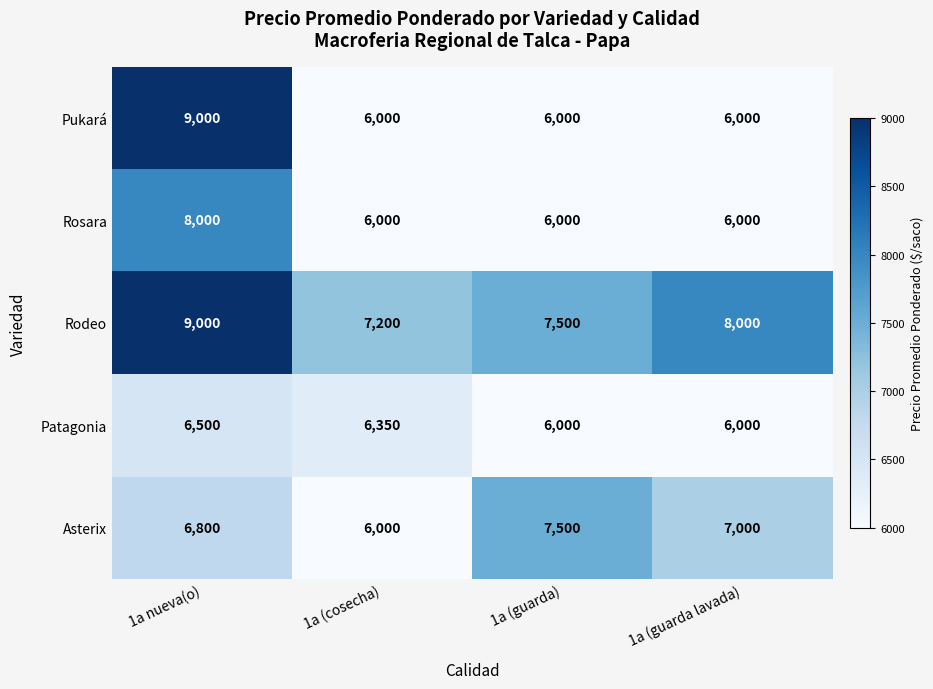

Reading right to left, what are all the values shown in this chart?

Pukará: 1a (guarda lavada)=6000	1a (guarda)=6000	1a (cosecha)=6000	1a nueva(o)=9000
Rosara: 1a (guarda lavada)=6000	1a (guarda)=6000	1a (cosecha)=6000	1a nueva(o)=8000
Rodeo: 1a (guarda lavada)=8000	1a (guarda)=7500	1a (cosecha)=7200	1a nueva(o)=9000
Patagonia: 1a (guarda lavada)=6000	1a (guarda)=6000	1a (cosecha)=6350	1a nueva(o)=6500
Asterix: 1a (guarda lavada)=7000	1a (guarda)=7500	1a (cosecha)=6000	1a nueva(o)=6800